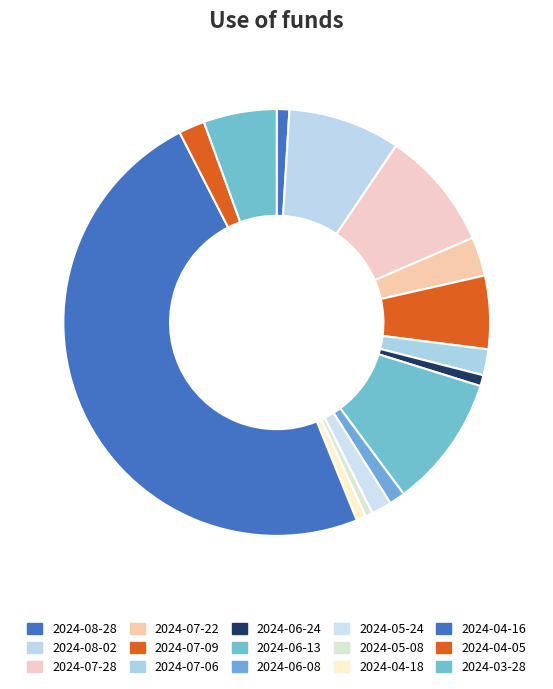

How many slices are in this pie chart?

15